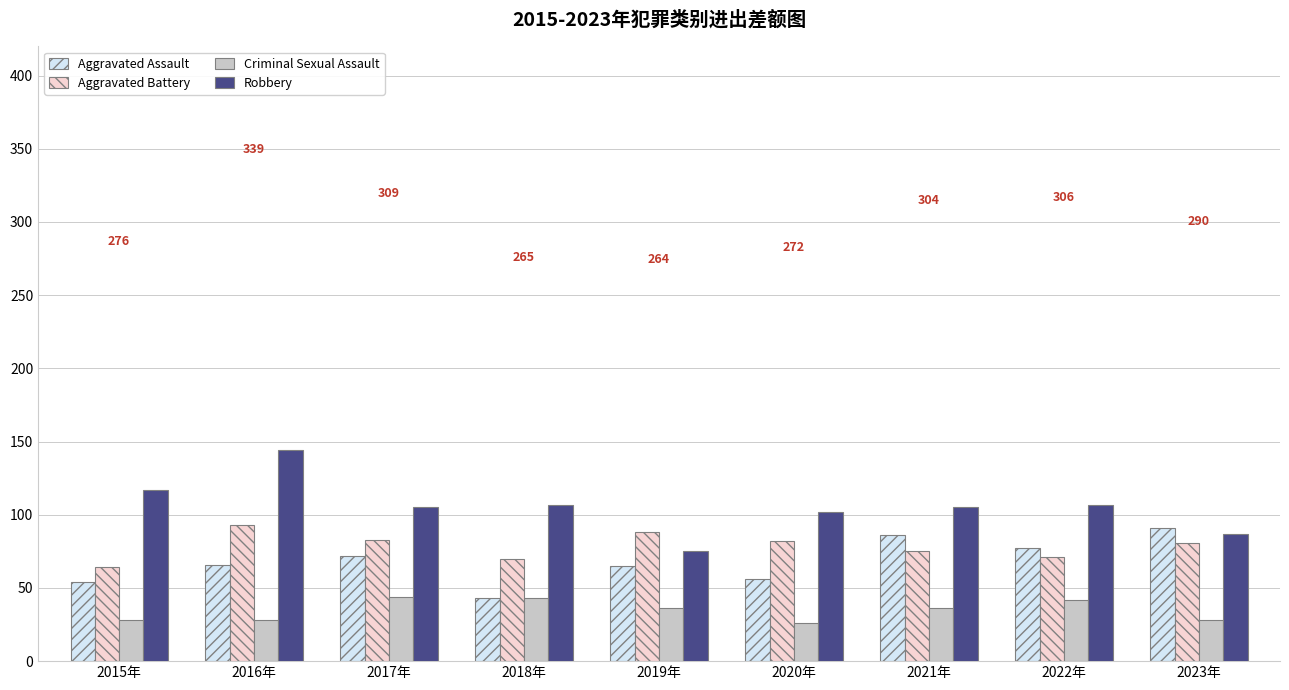

What position from the right is 2016年?

8